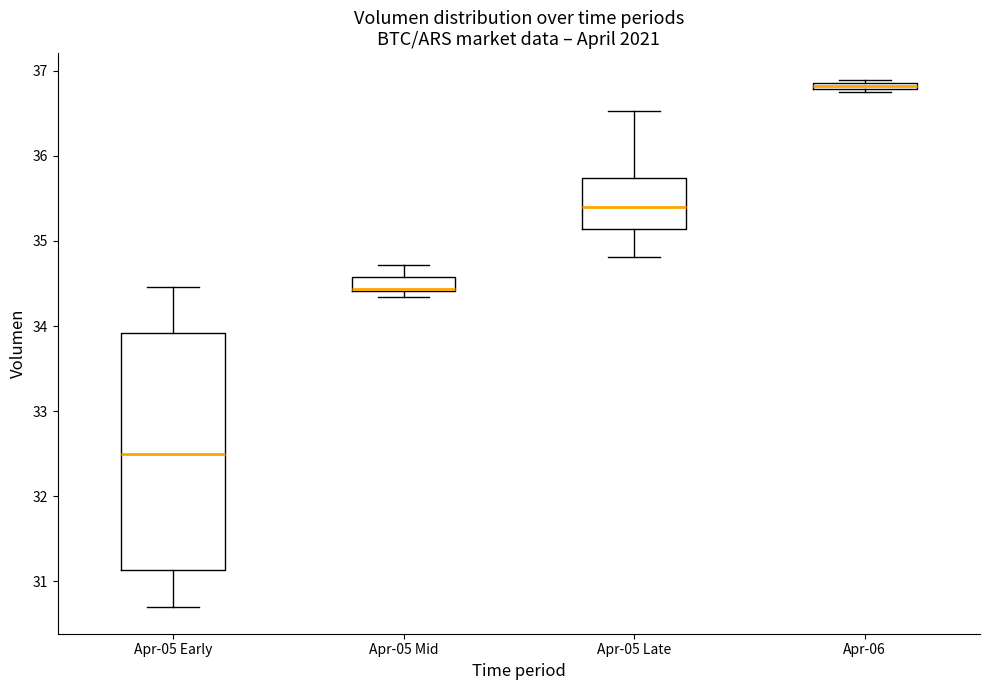

Which box is the tallest, from its lower edge to its upper edge?

Apr-05 Early